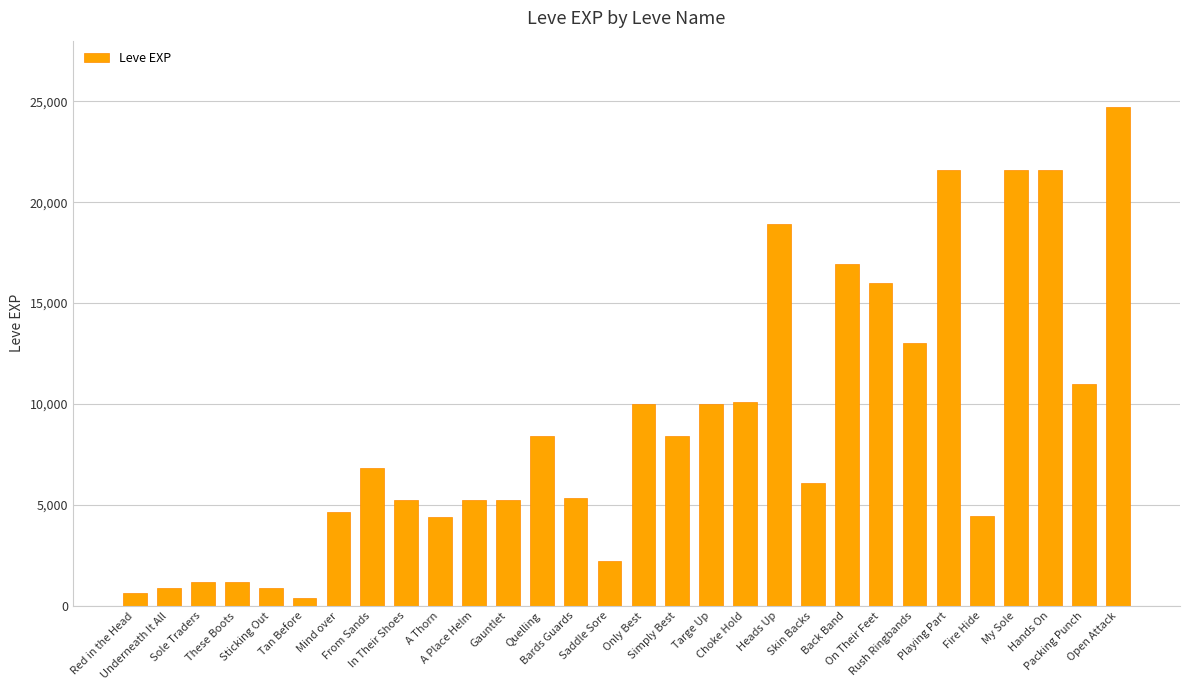

What is the maximum value shown in the chart?

24710